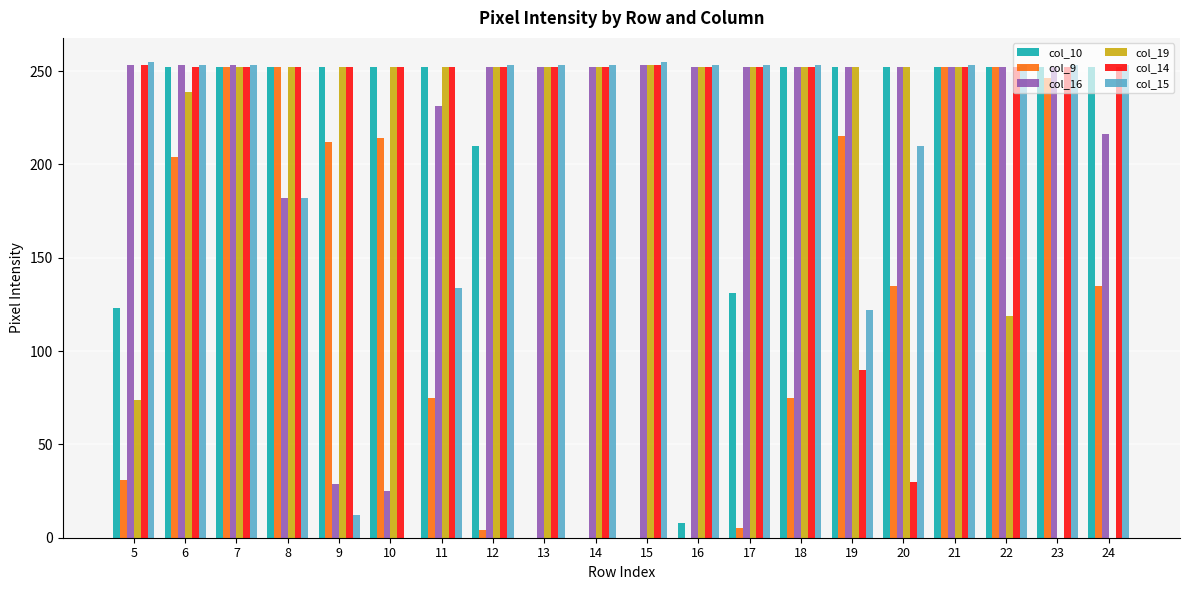

True or false: col_16 has a value of 385 at 22.

False